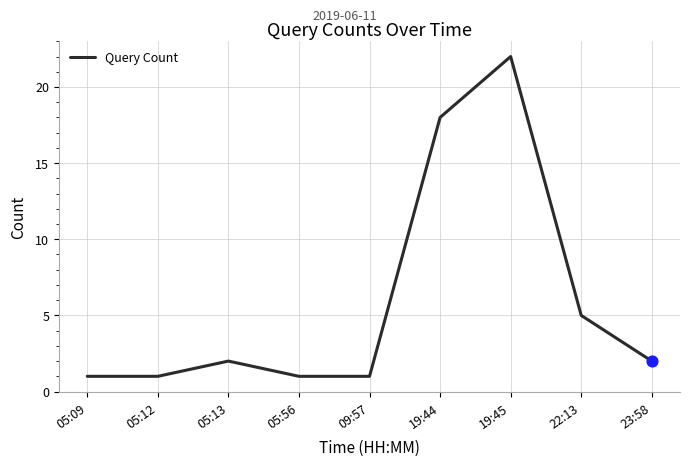

Between 19:45 and 23:58, which is larger?

19:45